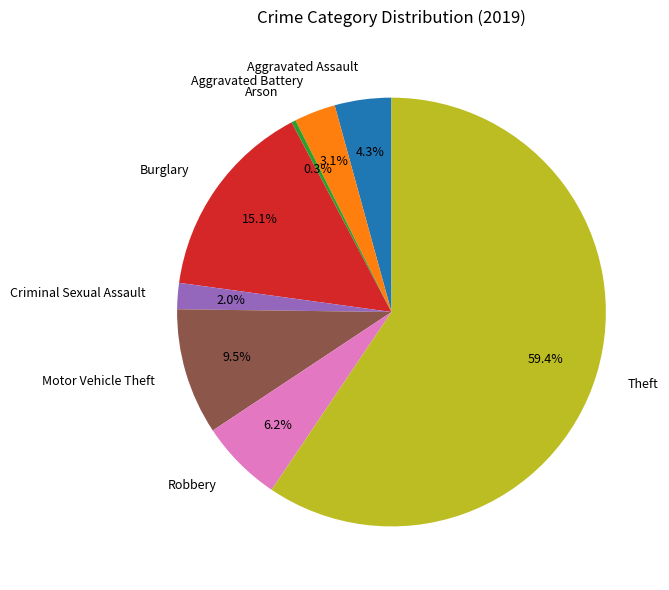

What portion of the pie excludes Burglary?

84.9%